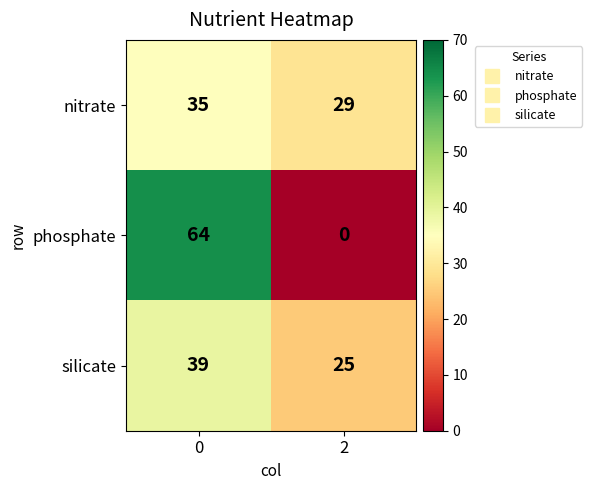

What is the approximate value of silicate at 2?

25